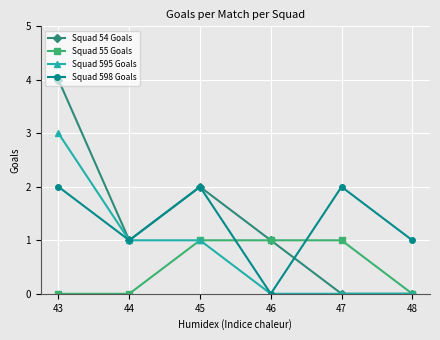

Which series has the widest spread of values?

Squad 54 Goals